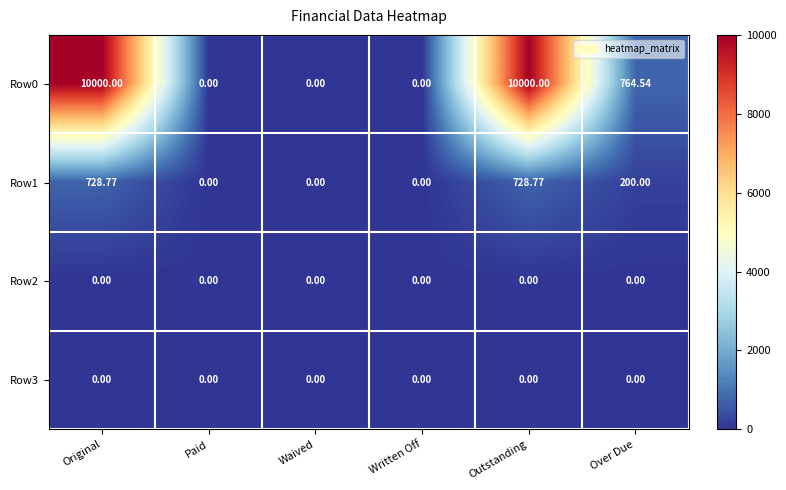

Where does the Row0 series first go above 764?

Original